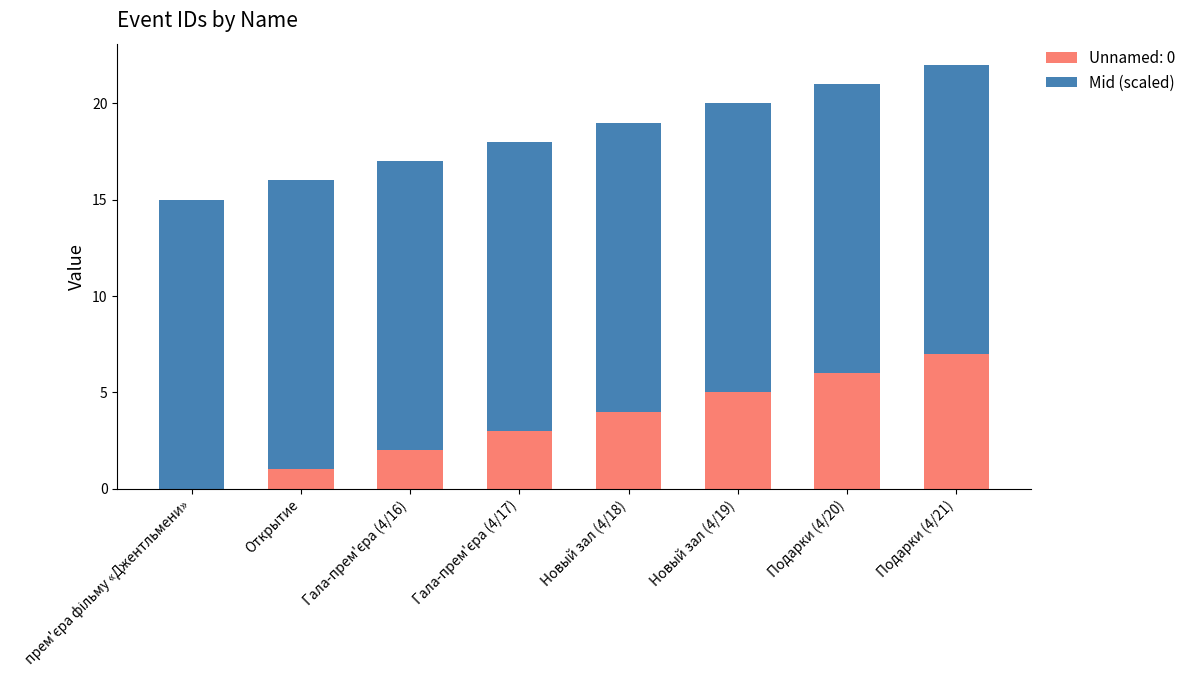

At which category is the sum across all series the highest?

Подарки (4/21)